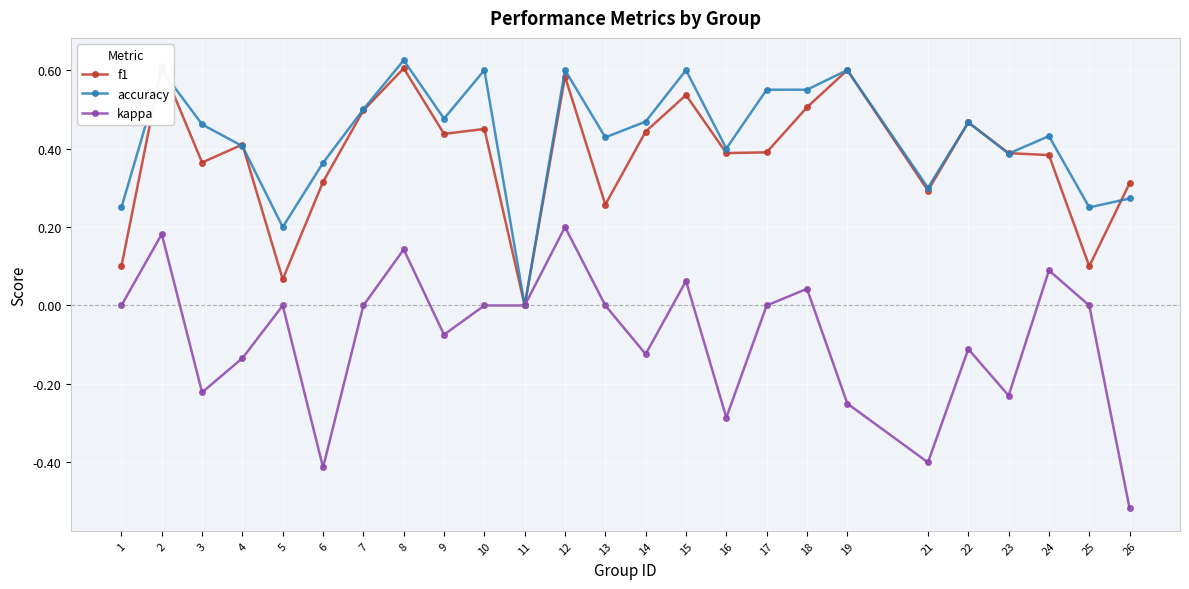

After their last crossing, which series has the higher values: f1 or accuracy?

f1